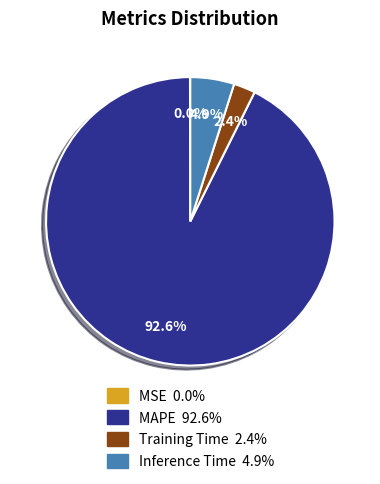

Is there any slice that represents more than half of the pie?

Yes